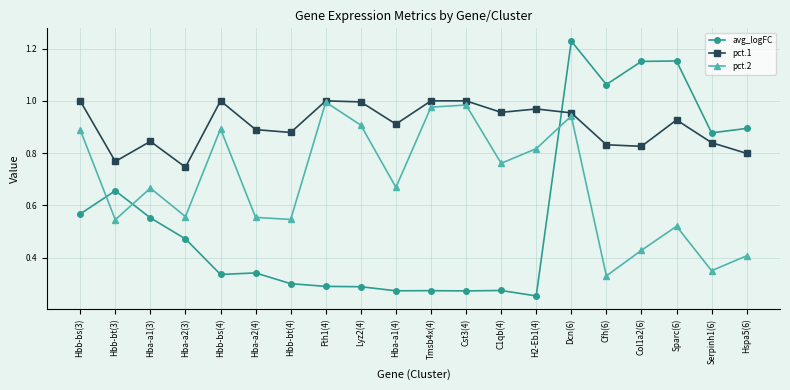

Which series has the largest range (max minus min)?

avg_logFC